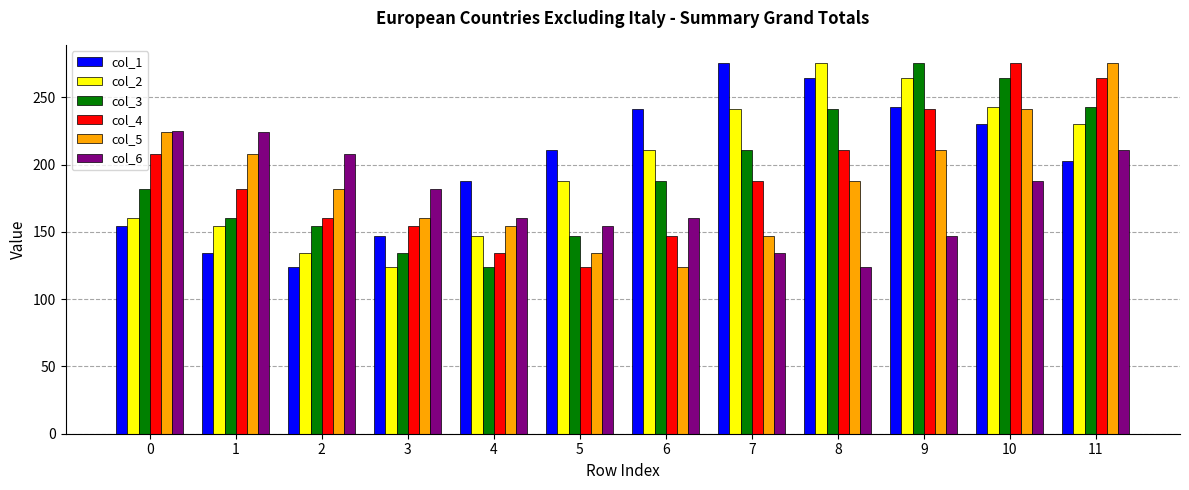

How many data points in col_2 are above 210?

6